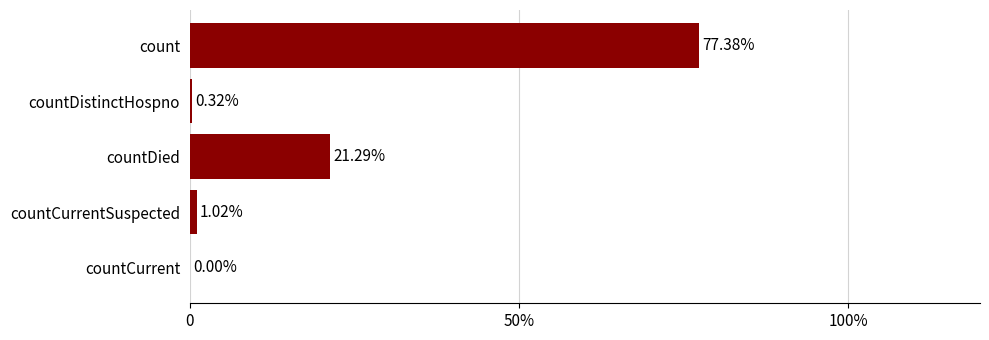

Does the chart contain stacked bars?

No